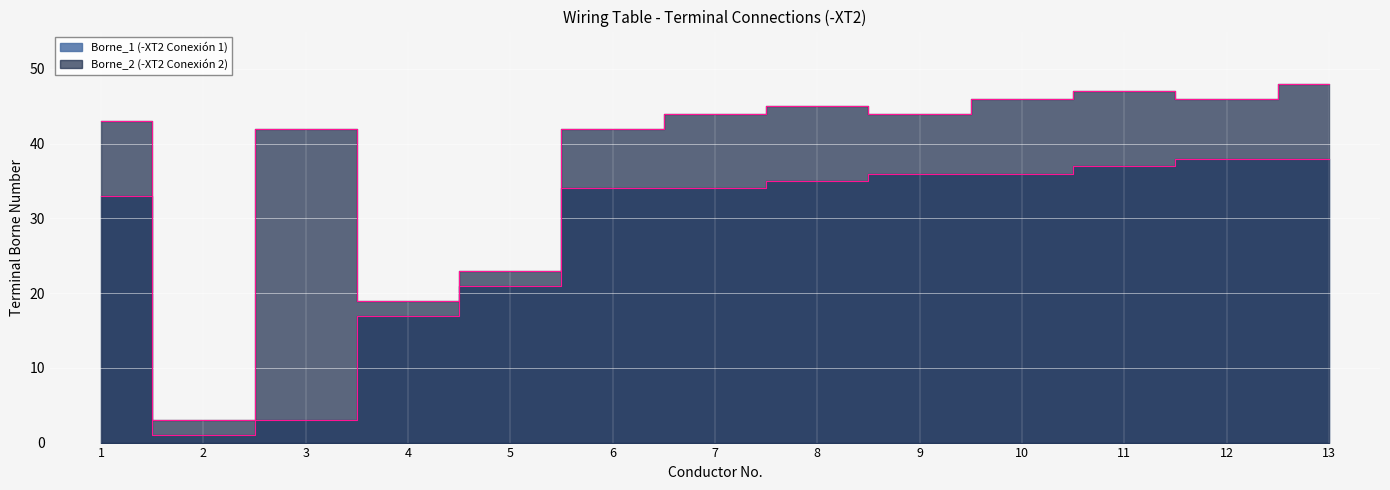

Is it true that Borne_1 equals 37 at 11?

True